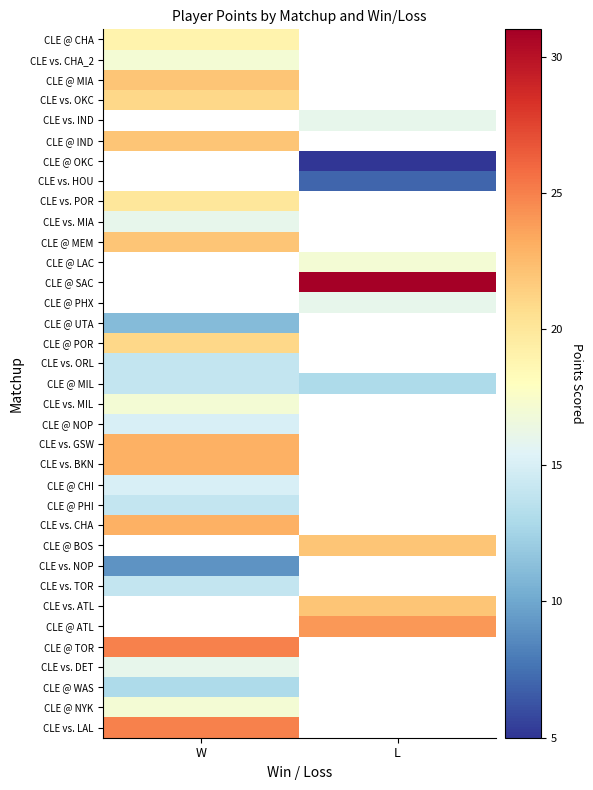

How many positive values does the CLE vs. BKN series have?

1